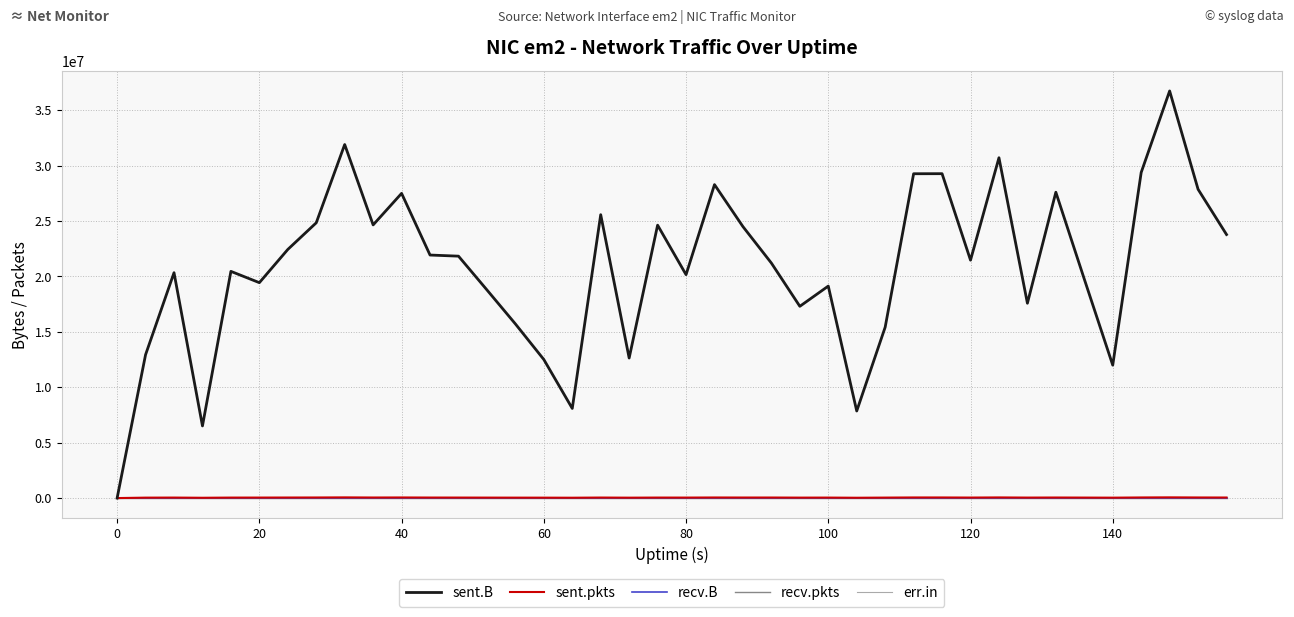

True or false: sent.B and sent.pkts intersect in this chart.

False